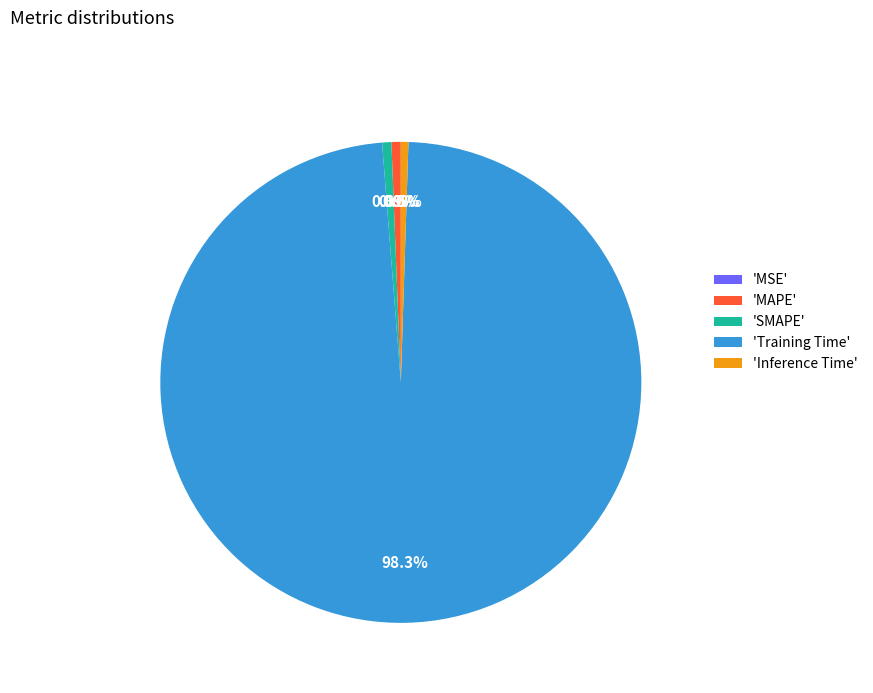

Which category has the biggest portion of the pie?

'Training Time'